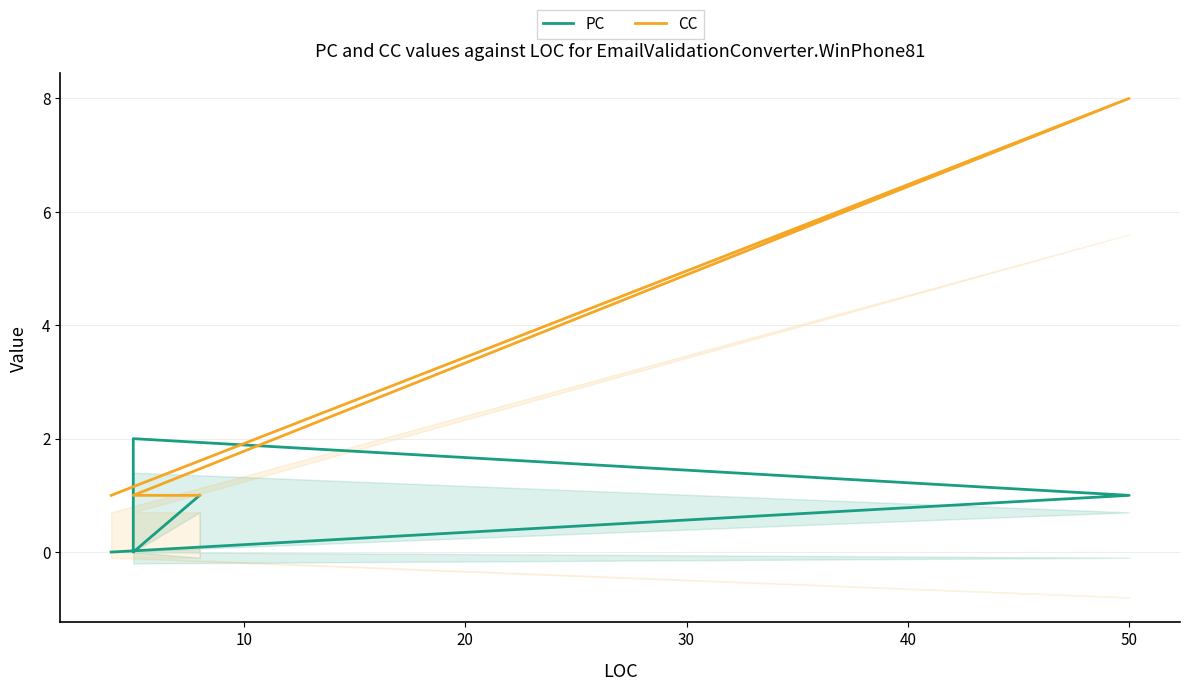

True or false: PC and CC intersect in this chart.

True